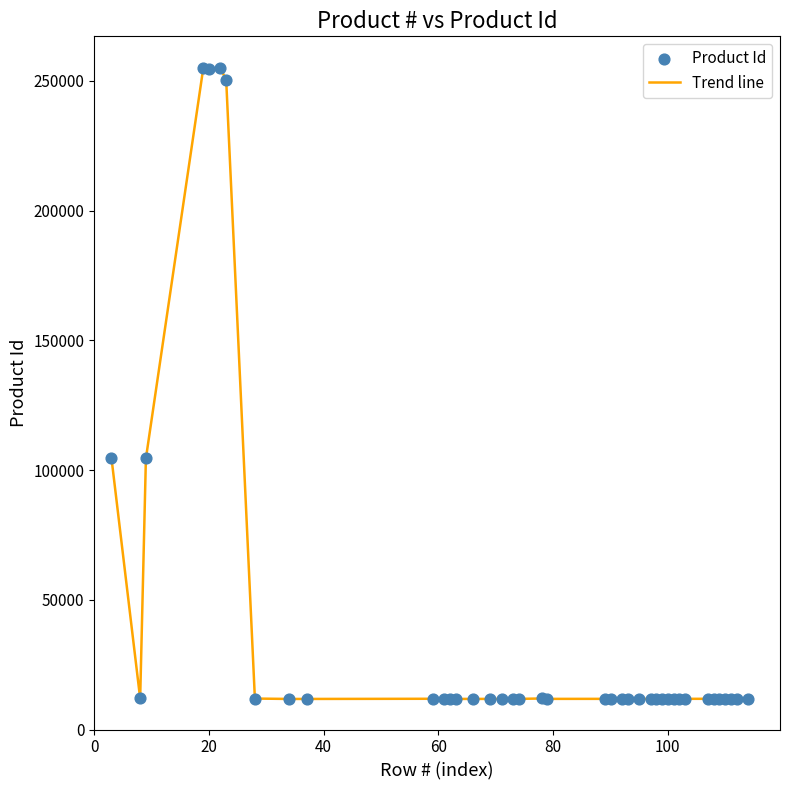

What is the smallest value displayed?

11783